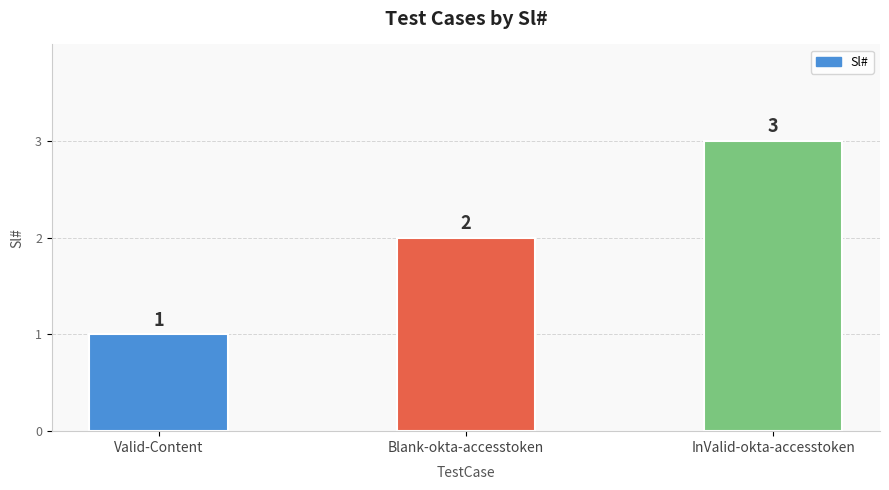

Which has a higher value, Blank-okta-accesstoken or InValid-okta-accesstoken?

InValid-okta-accesstoken